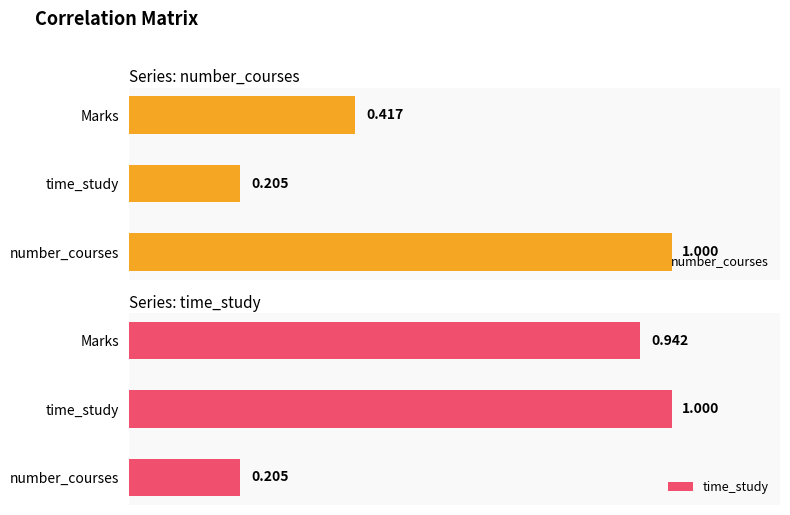

What is the difference between the maximum and second lowest values in the time_study series?

0.1